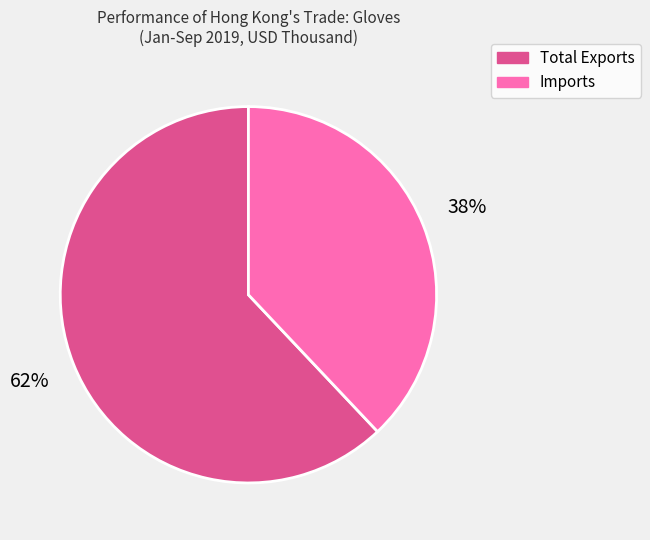

Which category accounts for the majority?

Total Exports